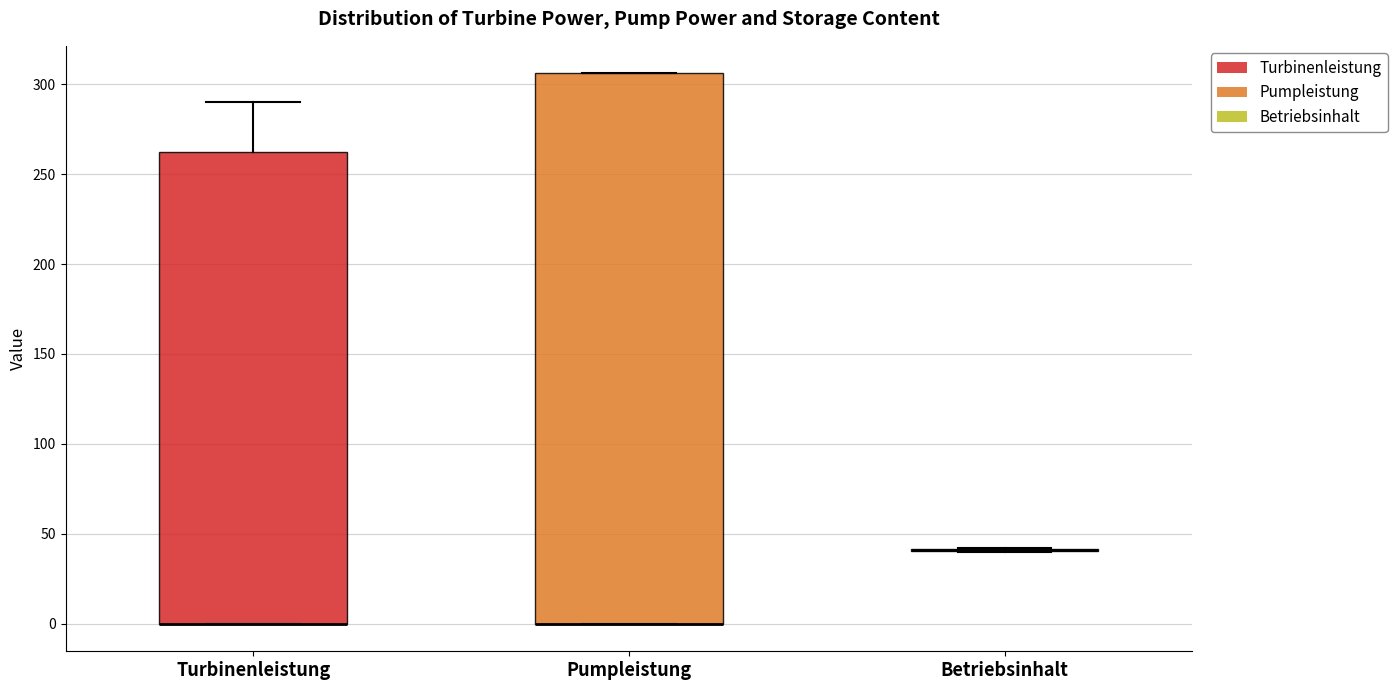

Reading left to right, read every box against the y-axis: the position of its median line, the range the box covers, and the ends of its whiskers. The values are not printed on the chart, so give them approximately, as read against the axis.

Turbinenleistung: median 0 (drawn on the box's lower edge), box 0 to 265, whiskers 0 to 290
Pumpleistung: median 0 (drawn on the box's lower edge), box 0 to 305, whiskers 0 to 305
Betriebsinhalt: box collapsed to a line at 40, whiskers 40 to 40